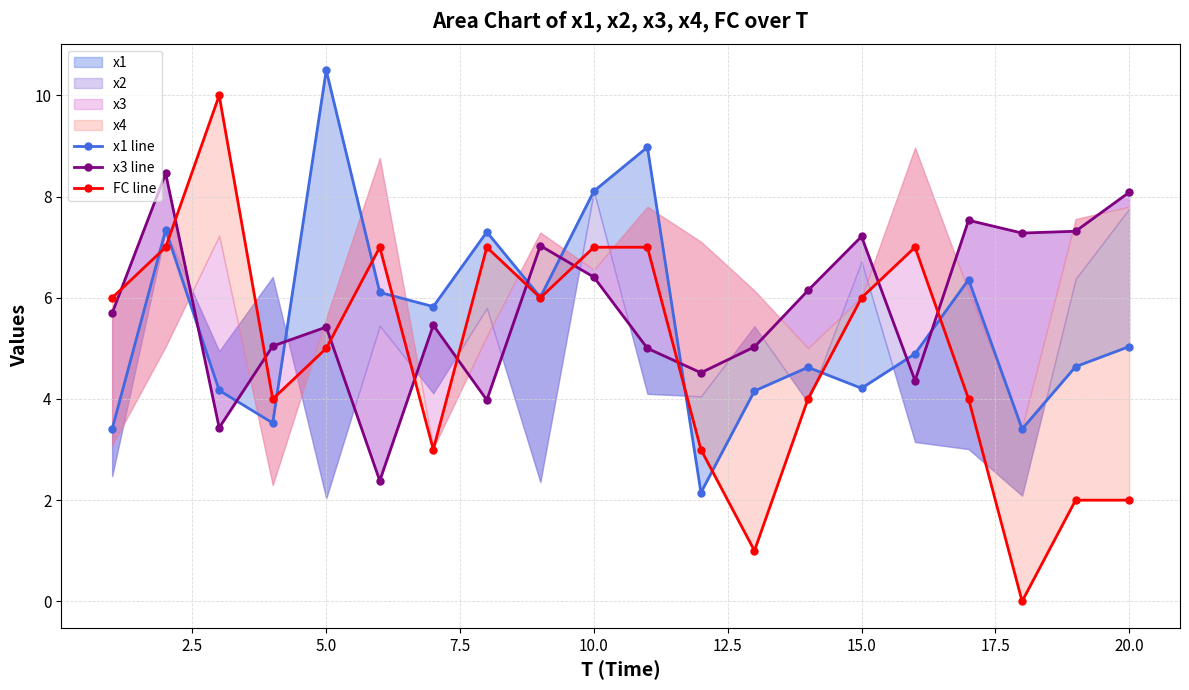

What is the sum of all x3 line values?

115.8